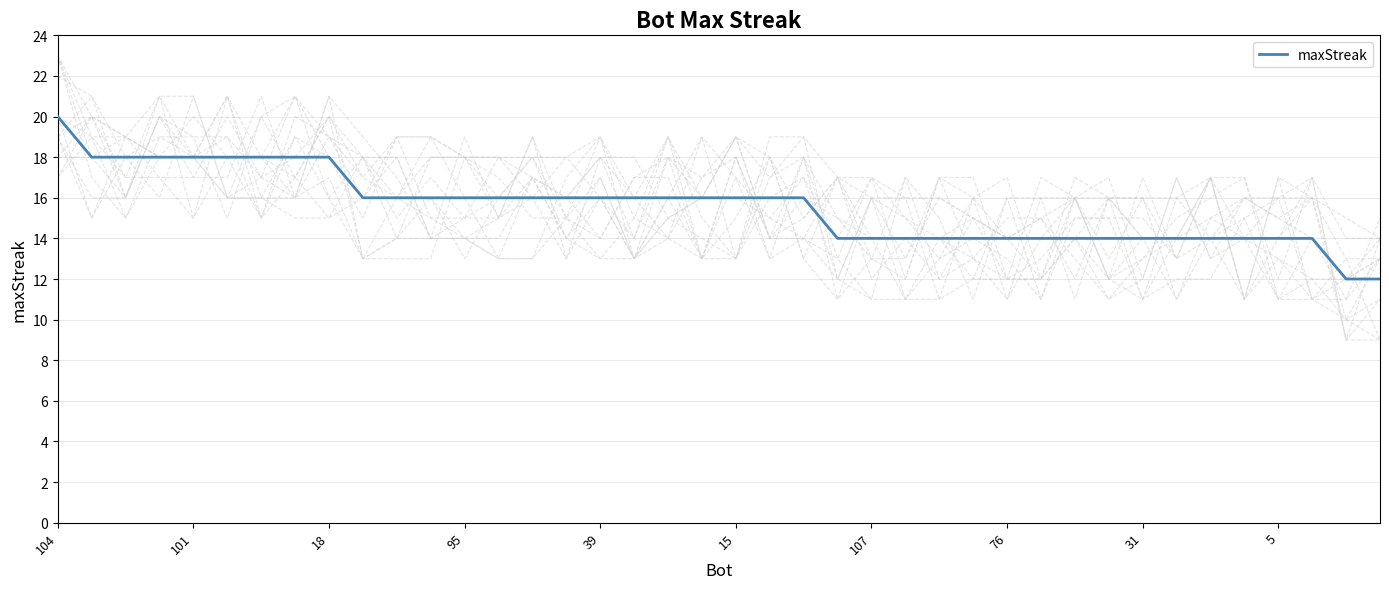

At which label does maxStreak reach its peak?

104